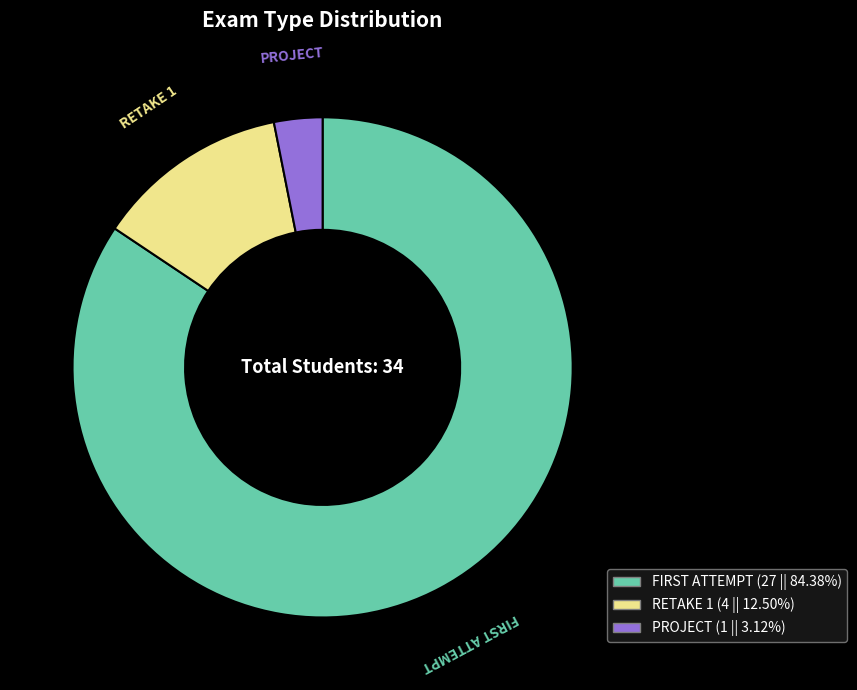

The RETAKE 1 slice represents 12% of the pie. True or false?

True